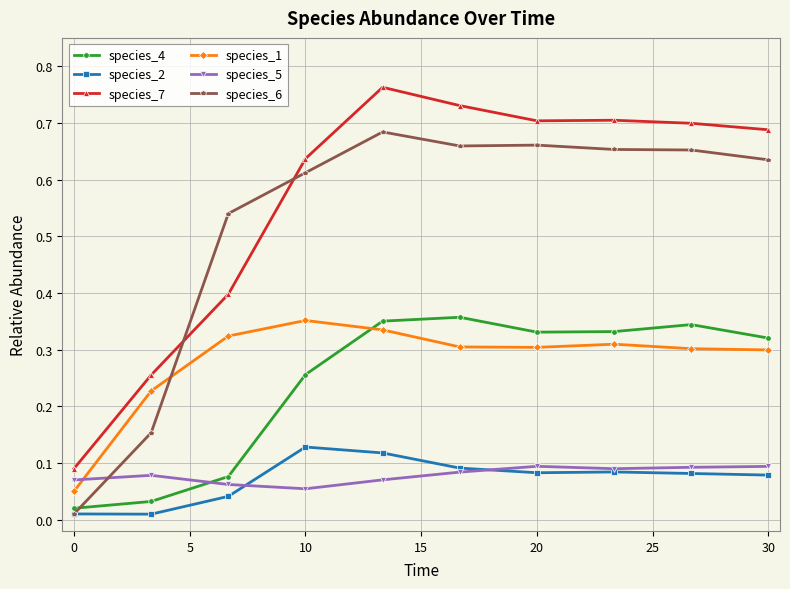

Which series has the largest total across all categories?

species_7